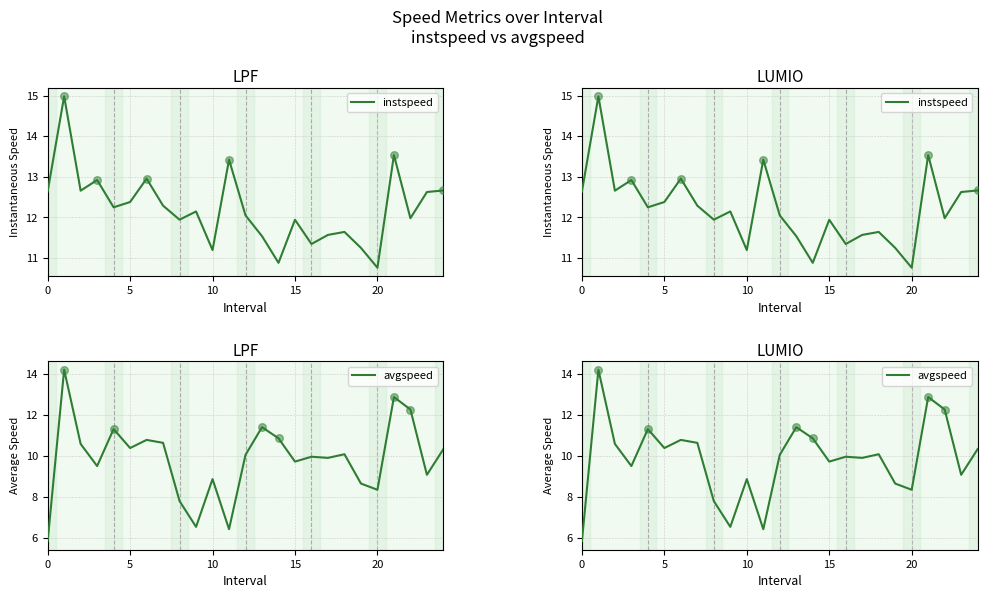

At how many categories does at least one series exceed 7?

25